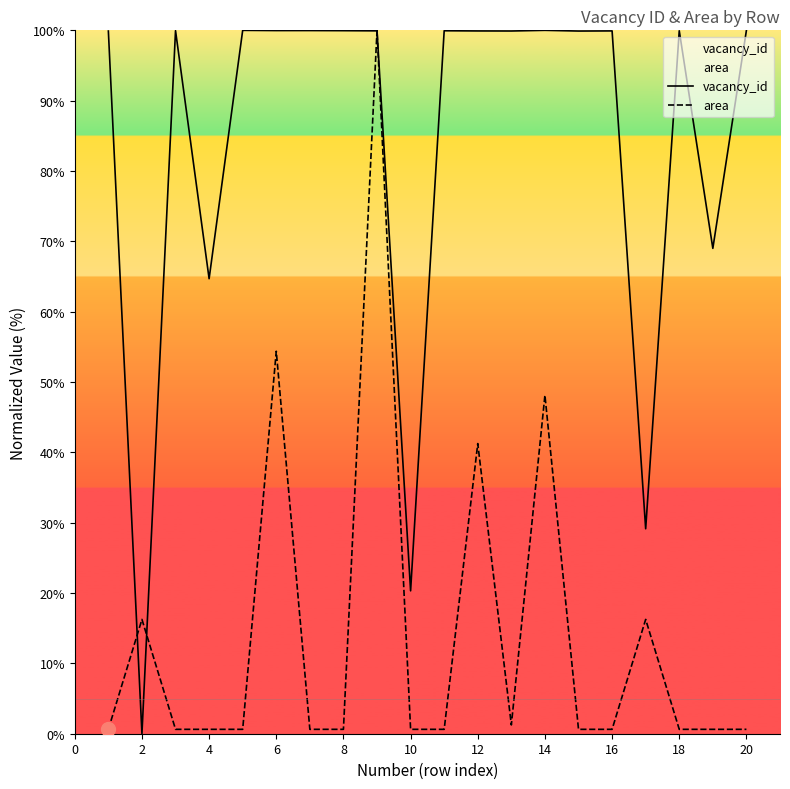

Where is area nearest to the value 50?

14